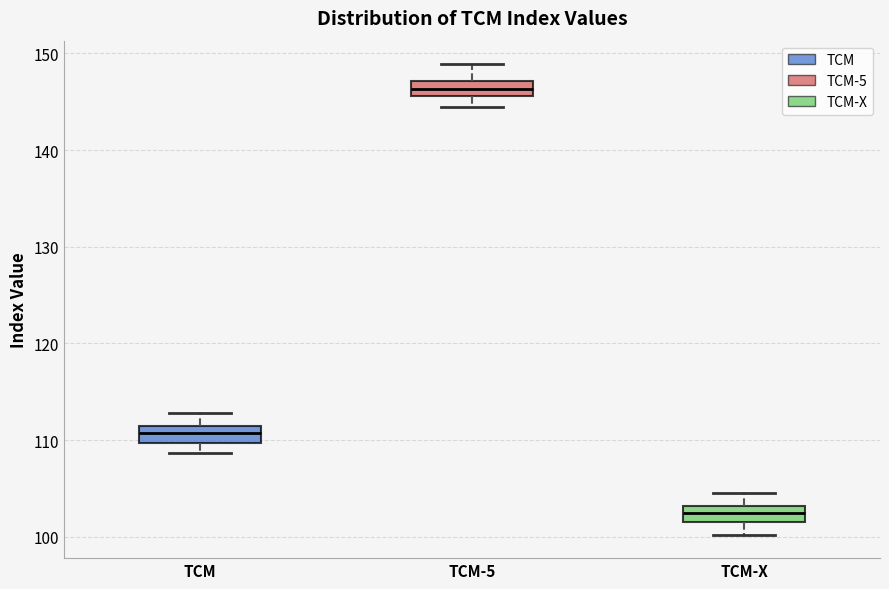

Reading left to right, read every box against the y-axis: the position of its median line, the range the box covers, and the ends of its whiskers. The values are not printed on the chart, so give them approximately, as read against the axis.

TCM: median 111, box 110 to 112, whiskers 109 to 113
TCM-5: median 146 (inside the box), box 146 to 147, whiskers 144 to 149
TCM-X: median 102 (inside the box), box 102 to 103, whiskers 100 to 105